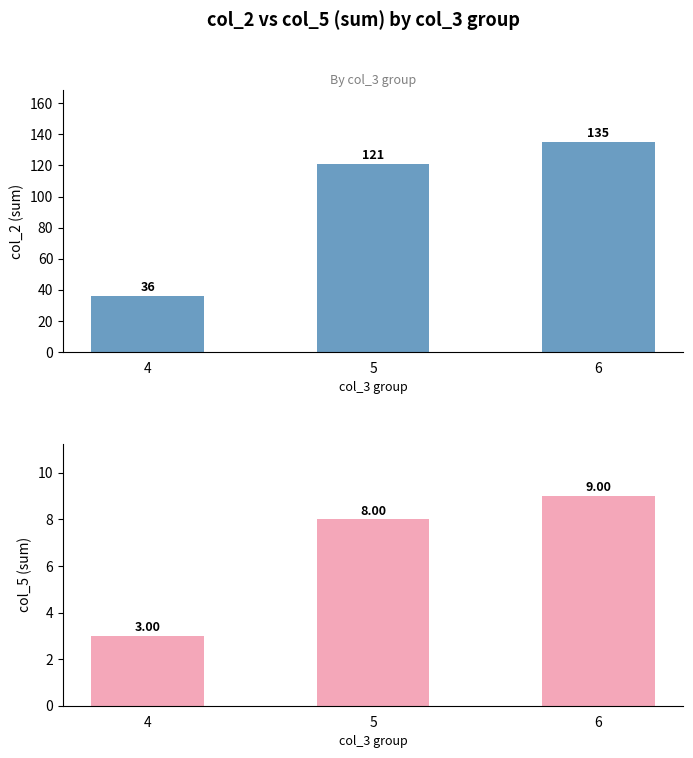

Rank the series by their maximum value, from lowest to highest.

col_5, col_2